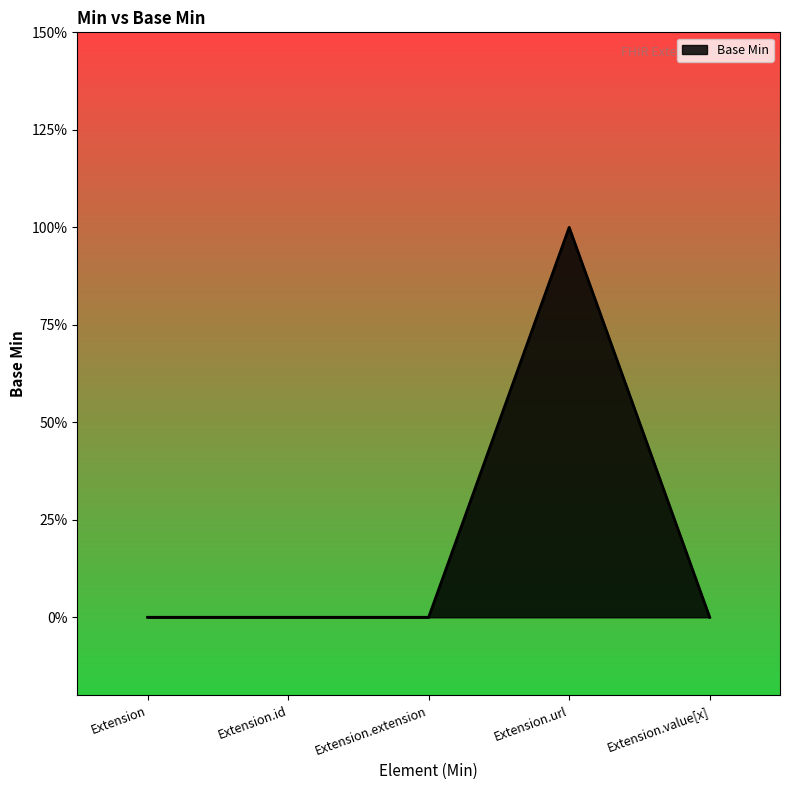

Is this an area chart (filled region under the line)?

Yes